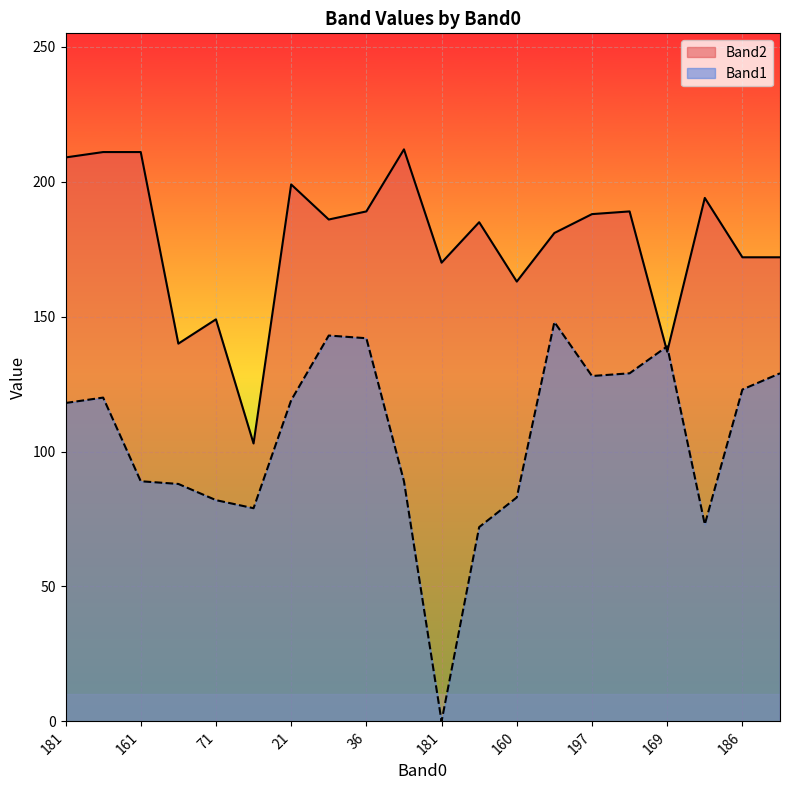

How many lines are shown in the chart?

2